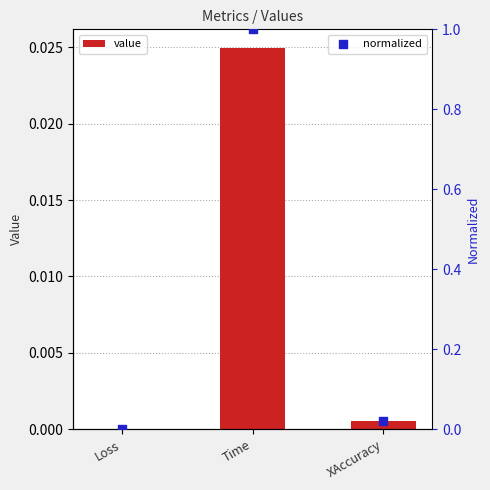

Which series has the largest total across all categories?

normalized